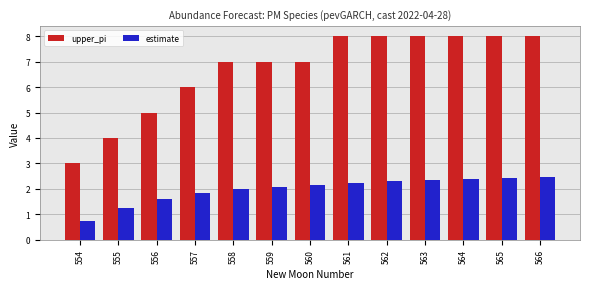

At which label does upper_pi reach its minimum?

554